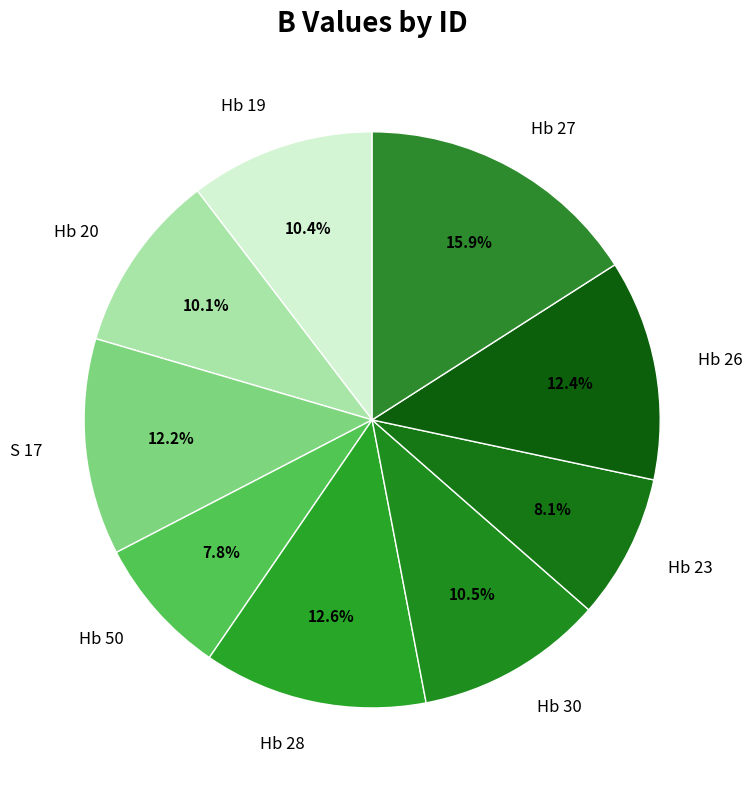

To the nearest percent, what is the difference between the largest and smallest slice percentages?

8%